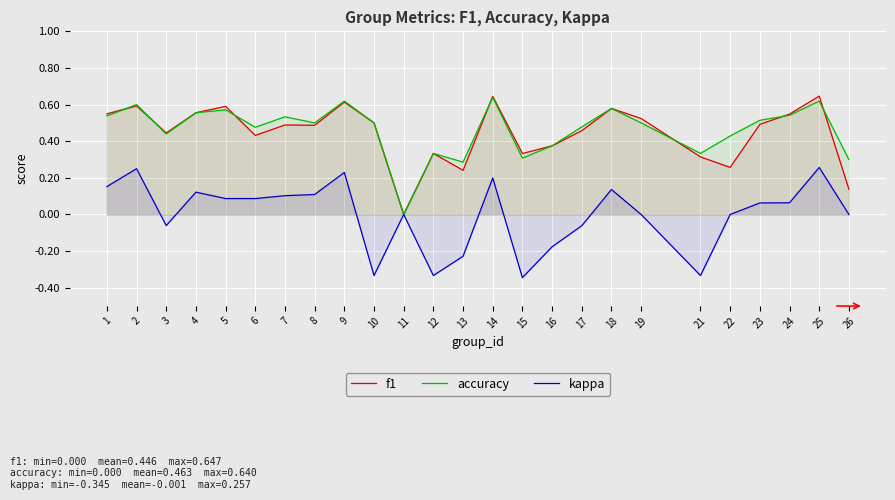

True or false: accuracy has a value of 0.9 at 18.

False